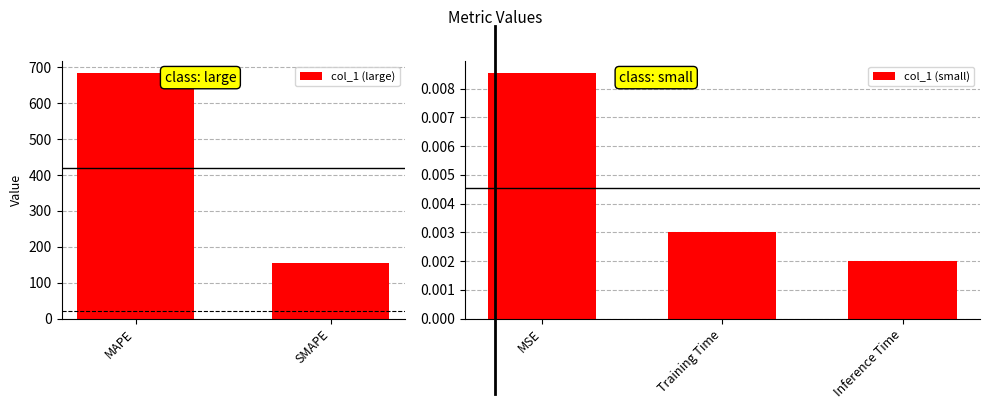

True or false: the data shows 683.8 at MAPE.

True